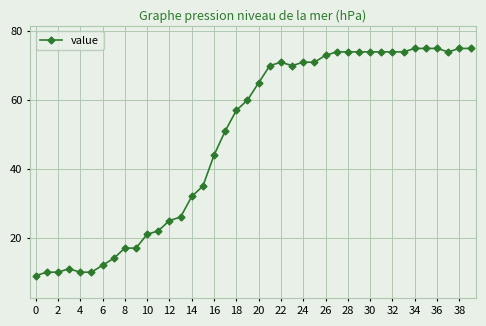

What is the minimum value shown in the chart?

9